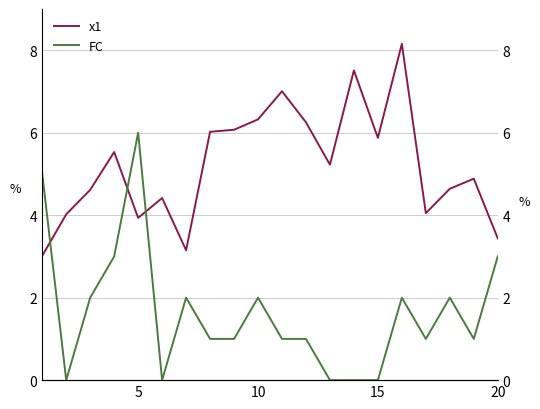

True or false: x1 has more than 0 points higher than both neighbors.

True